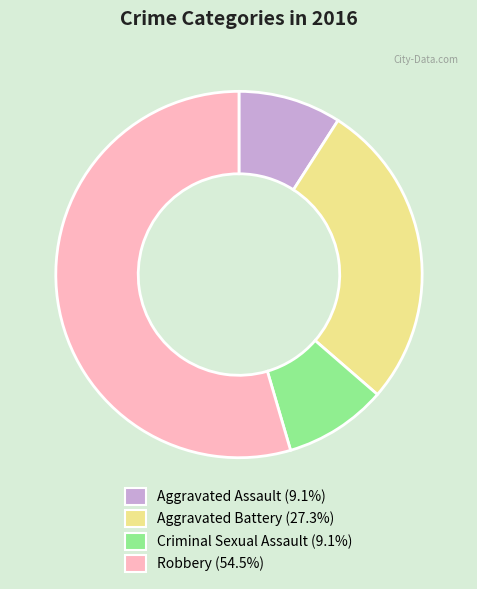

Is there any slice that represents more than half of the pie?

Yes